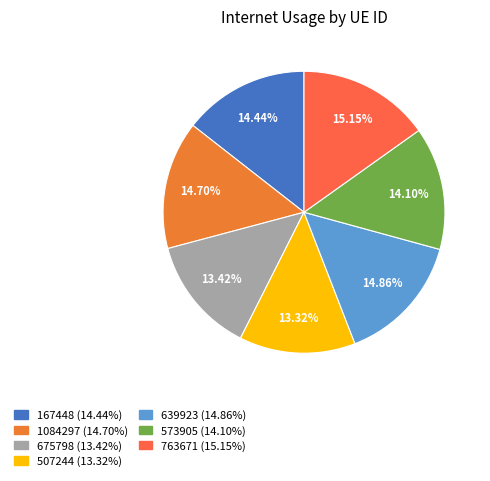

Rank the categories by value from highest to lowest.

763671, 639923, 1084297, 167448, 573905, 675798, 507244